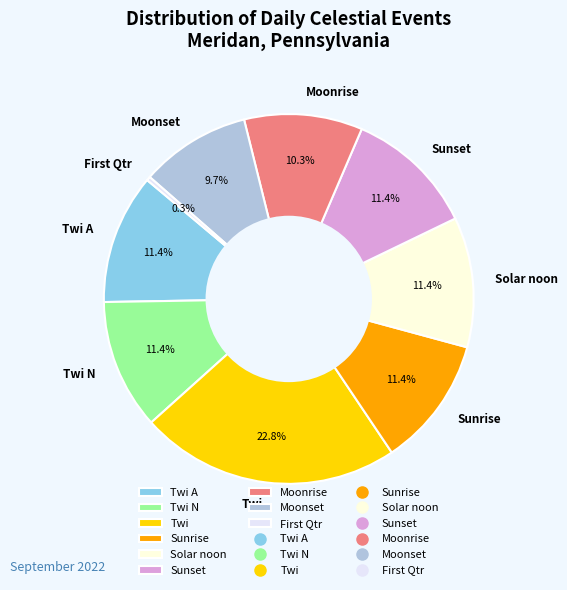

Is the sum of Moonrise and Twi greater than half?

No